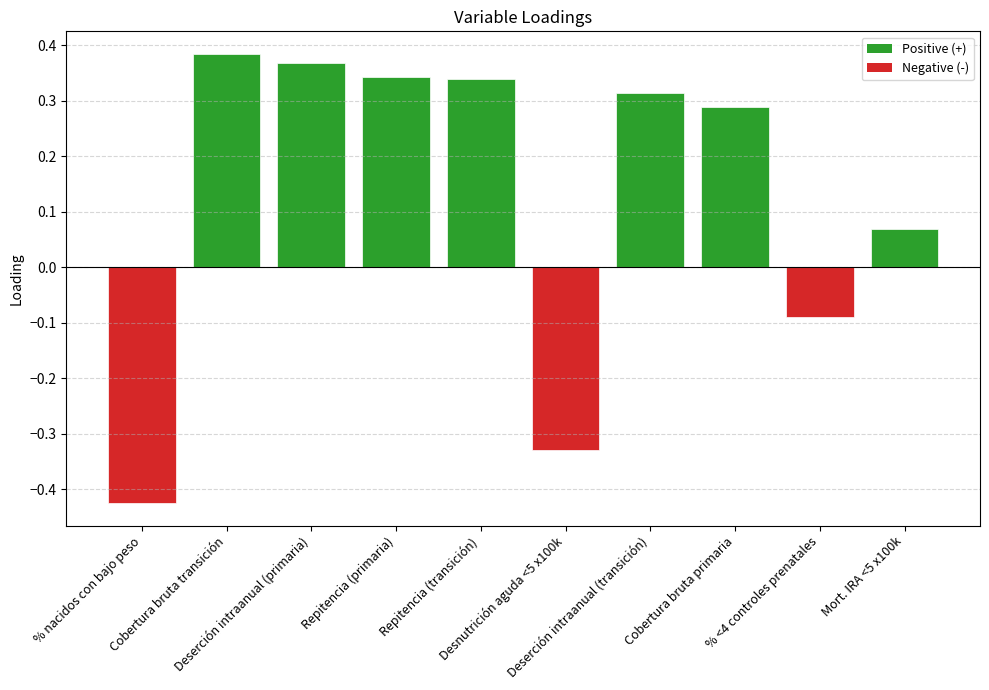

Which label corresponds to the largest value in the chart?

Cobertura bruta transición